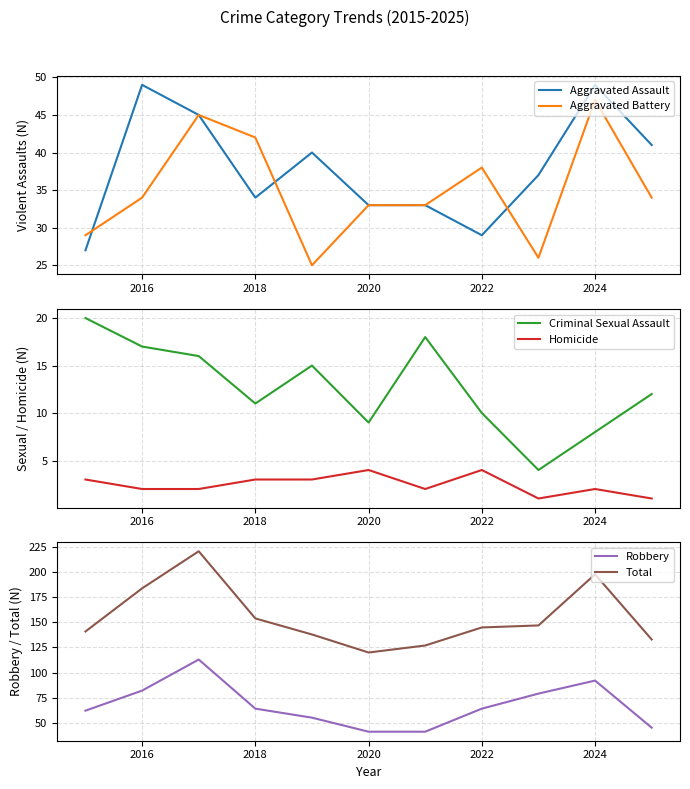

How many values in the Homicide series exceed 2?

5